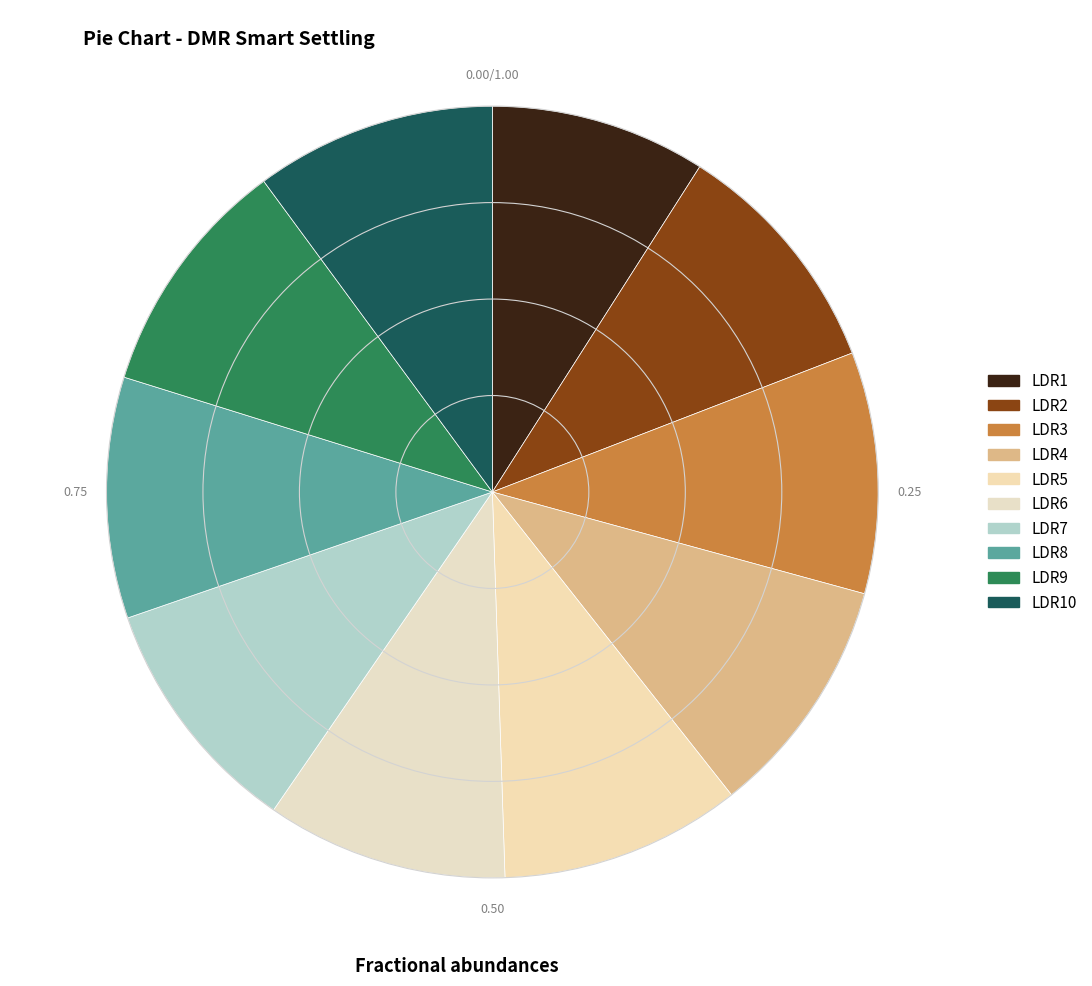

Count the number of slices in the pie.

10